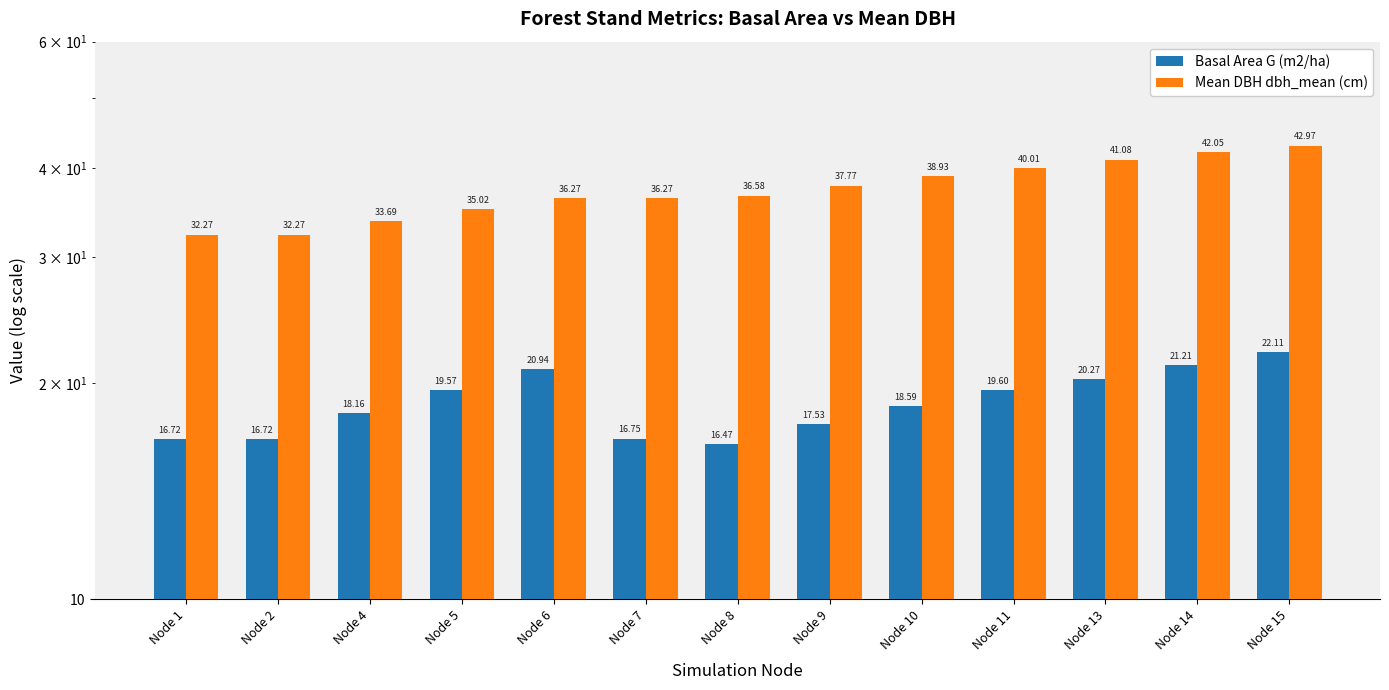

What is the spread (max minus min) of values at Node 5?

15.5